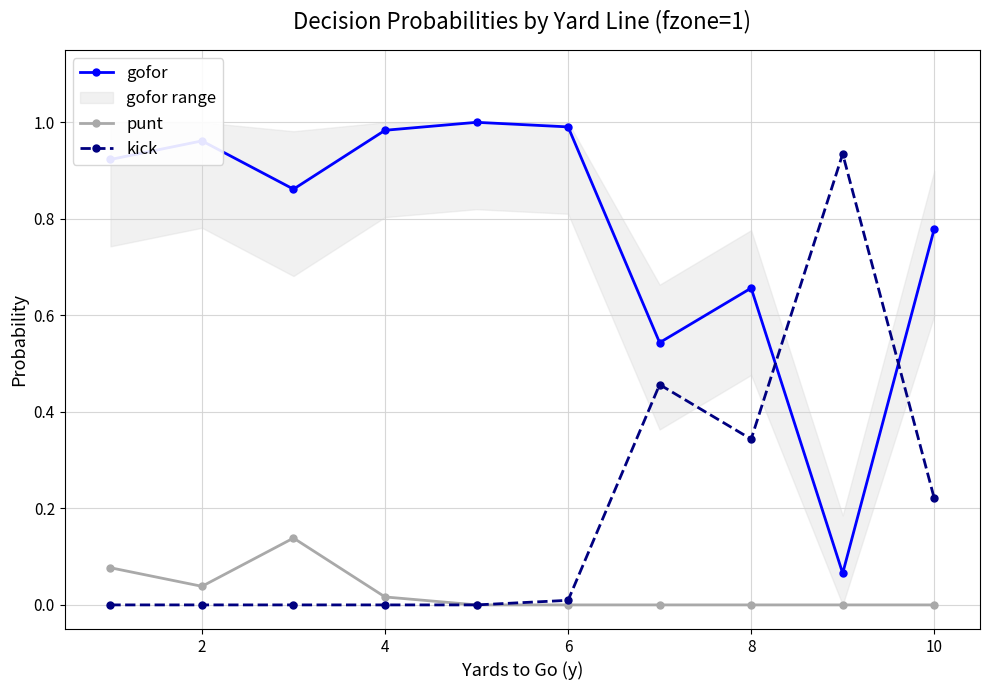

True or false: kick has a value of -0.5 at 4.

False